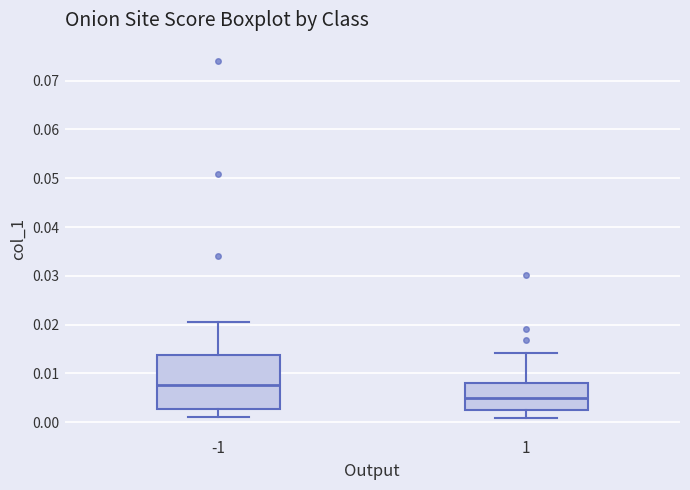

Reading left to right, read every box against the y-axis: the position of its median line, the range the box covers, and the ends of its whiskers. The values are not printed on the chart, so give them approximately, as read against the axis.

-1: median 0.008, box 0.003 to 0.014, whiskers 0.001 to 0.021
1: median 0.005, box 0.003 to 0.008, whiskers 0.001 to 0.014